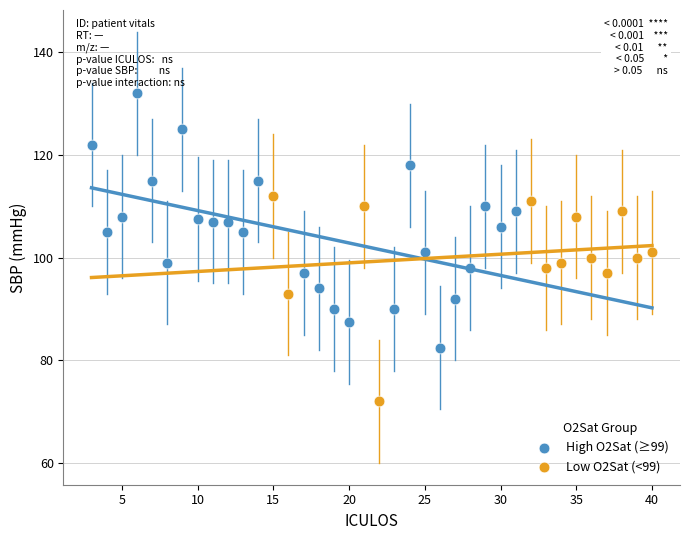

Which series has the widest spread of Y values?

High O2Sat (≥99)